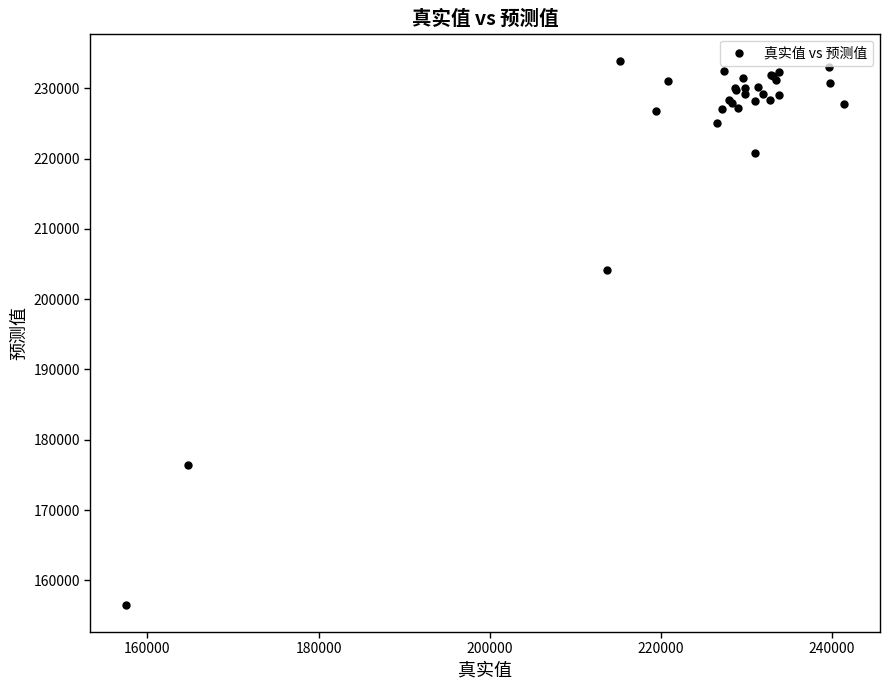

What Y value in the scatter plot is closest to 195216?

204173.8